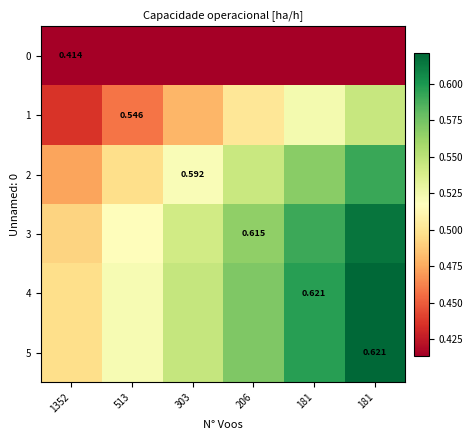

How many distinct data groups are displayed?

6